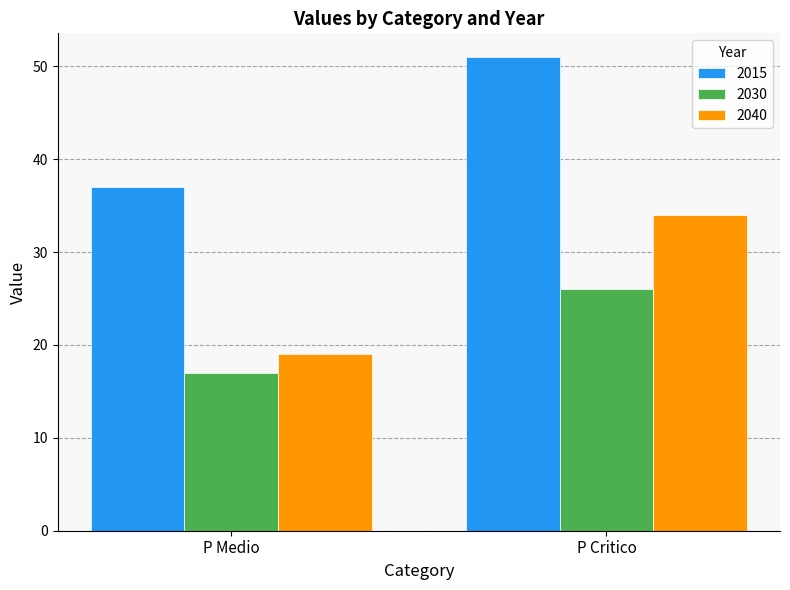

What is the difference between the highest and lowest values at P Medio?

20